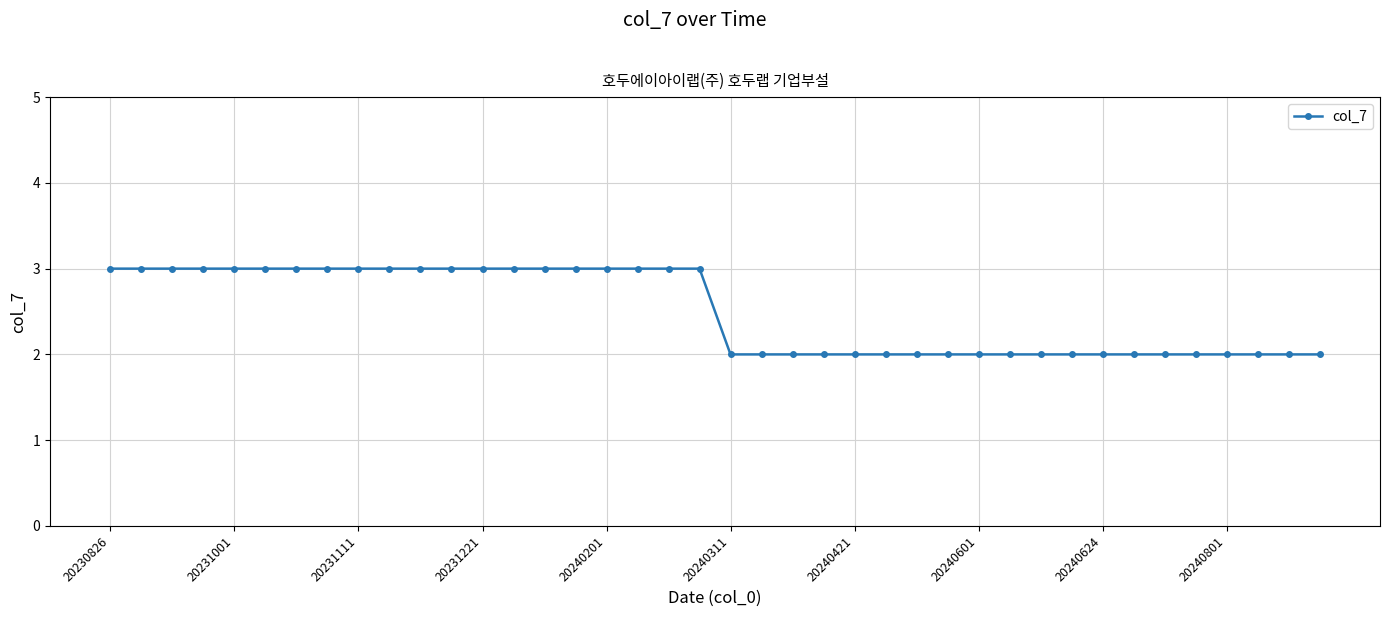

What is the value of the 13th point from the left?

3